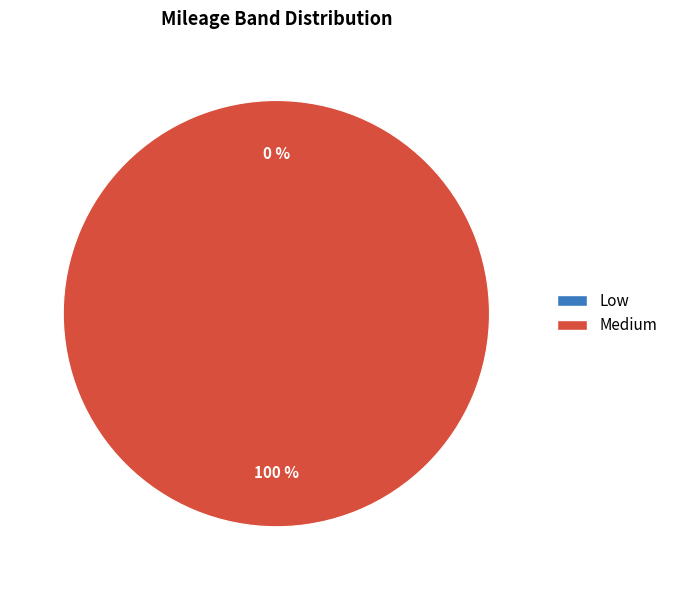

To the nearest percent, what is the average slice percentage?

50%